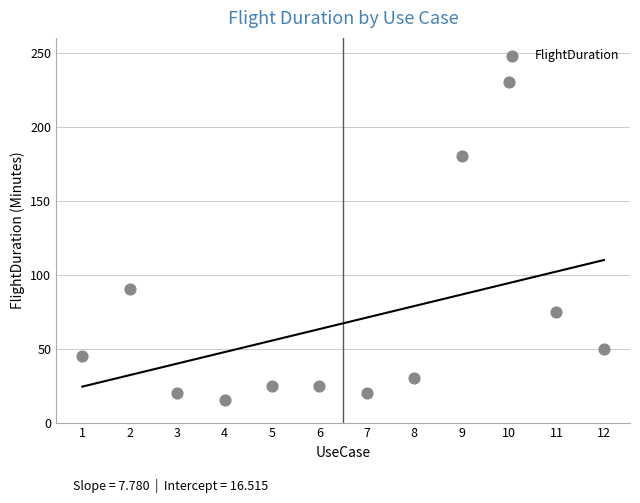

What Y value in the scatter plot is closest to 122?

90